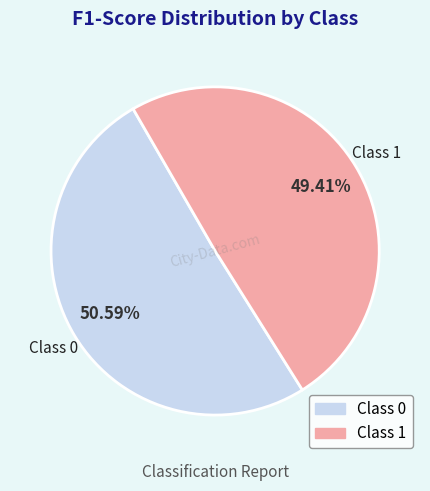

Is there a majority slice in this chart?

Yes